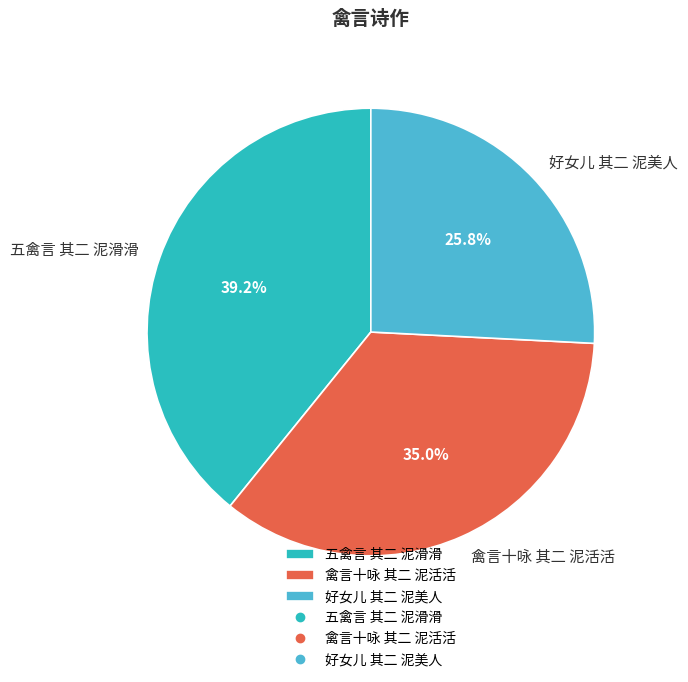

How many slices are in this pie chart?

3